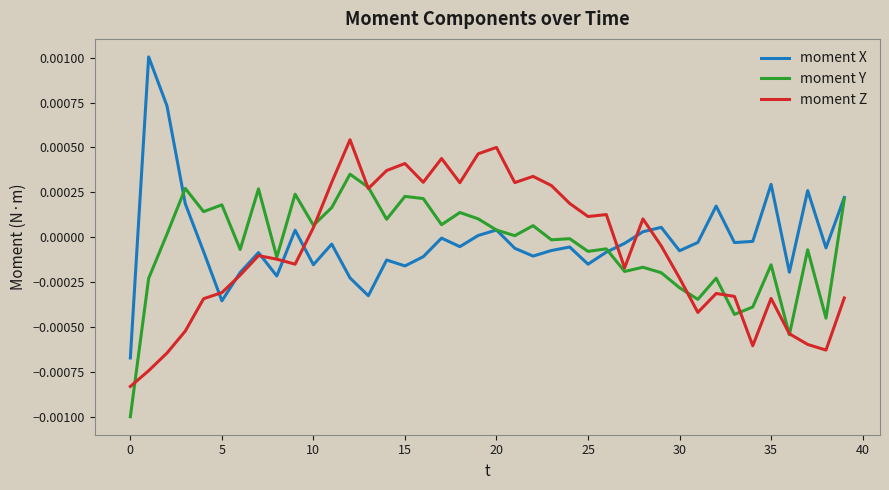

Which series has the largest range (max minus min)?

moment X